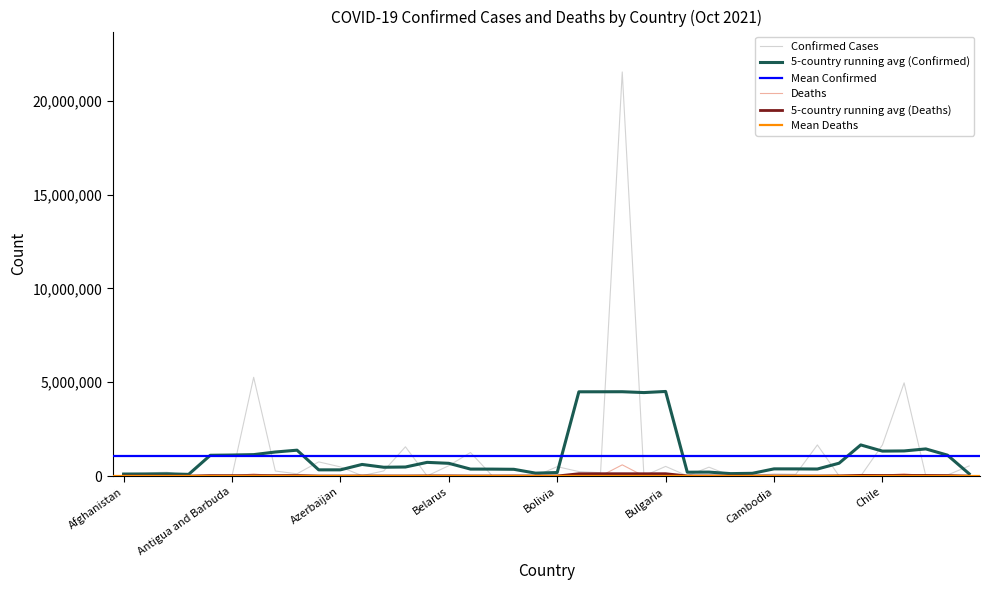

Does the chart have visible grid lines?

No